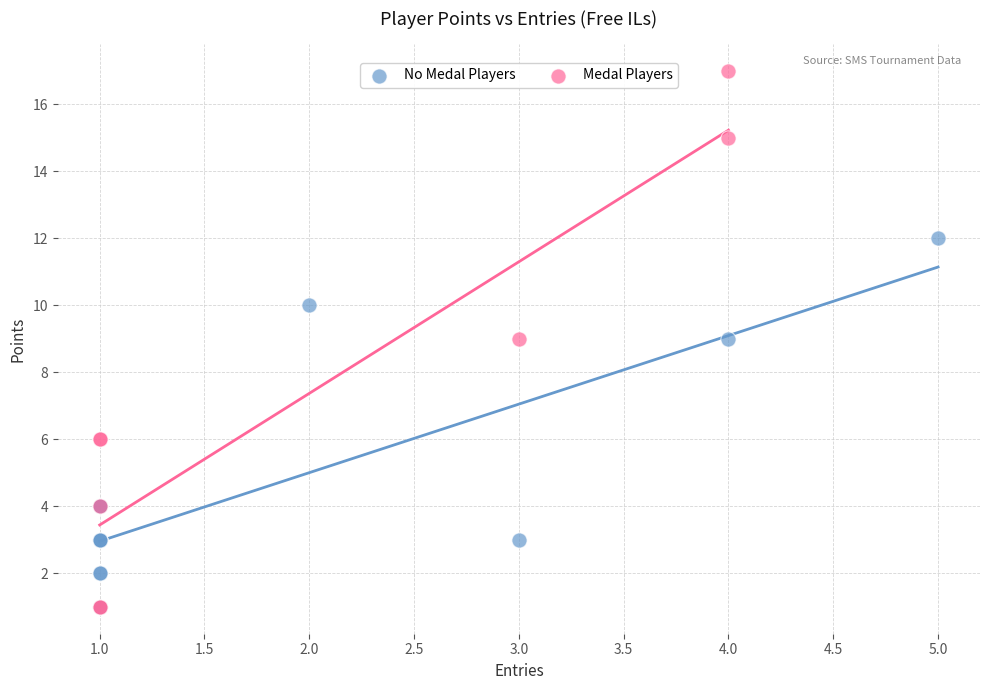

Which series contains the highest Y value?

Medal Players